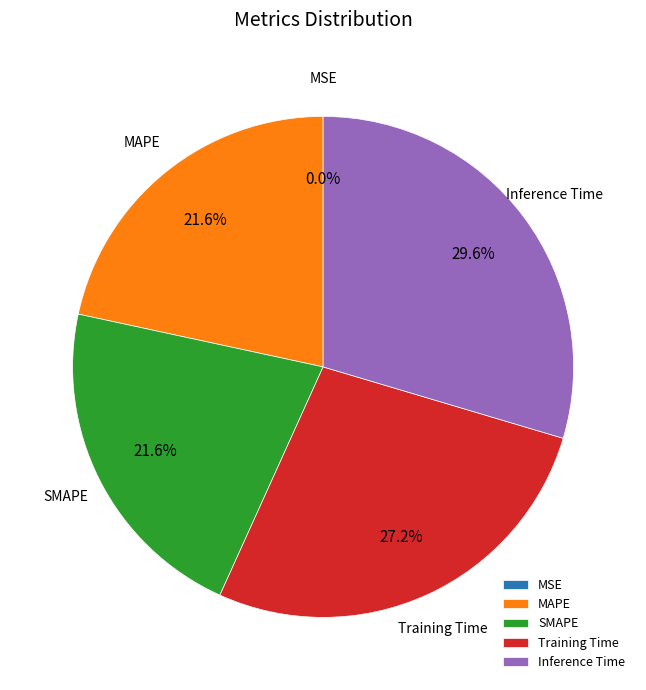

Is there any slice that represents more than half of the pie?

No